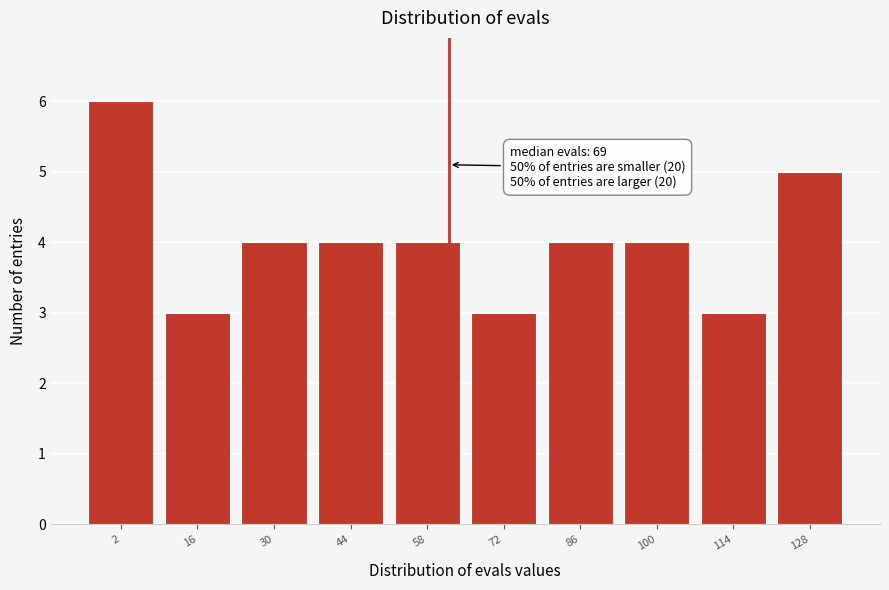

Reading left to right, extract all data points from this chart.

2=6	16=3	30=4	44=4	58=4	72=3	86=4	100=4	114=3	128=5